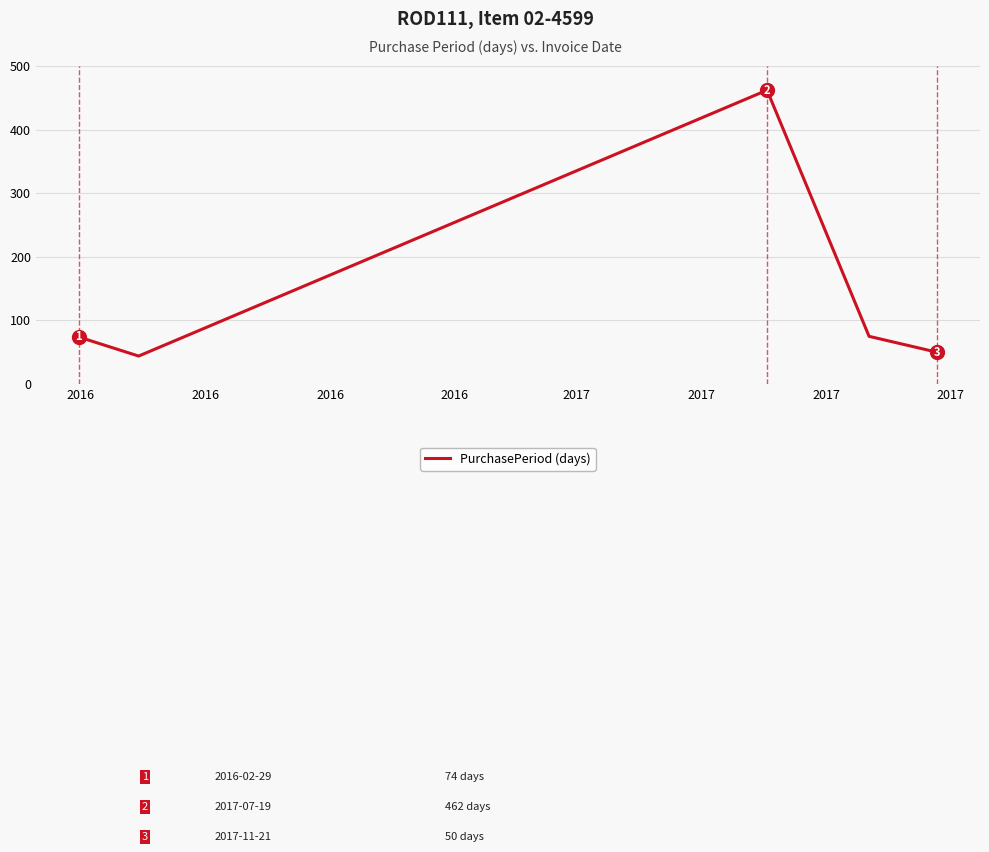

How many interior local peaks (higher than both neighbors) does the data have?

1